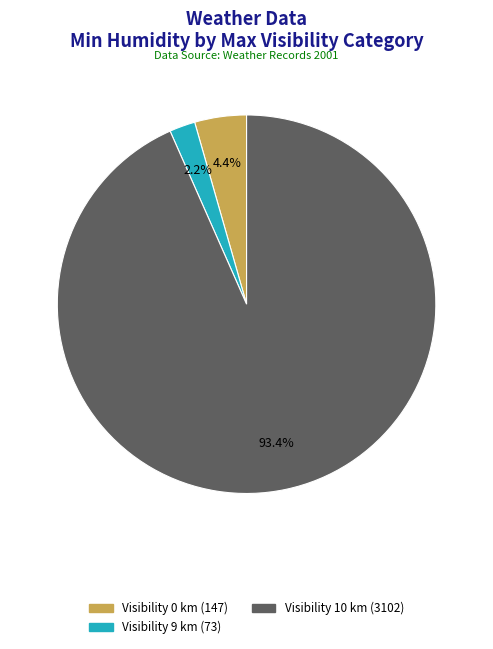

Does any single category account for the majority?

Yes